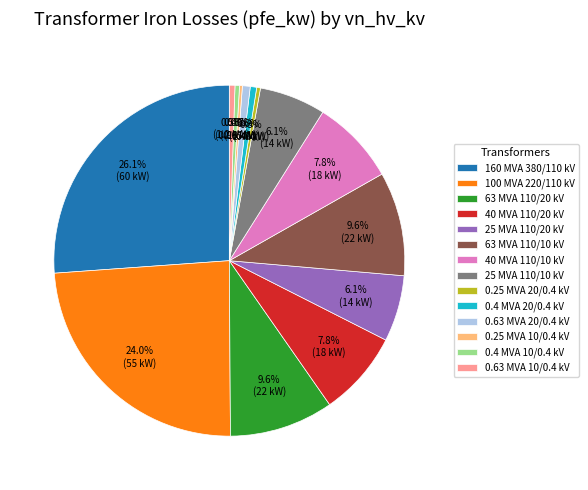

Between 160 MVA 380/110 kV and 25 MVA 110/20 kV, which is larger?

160 MVA 380/110 kV